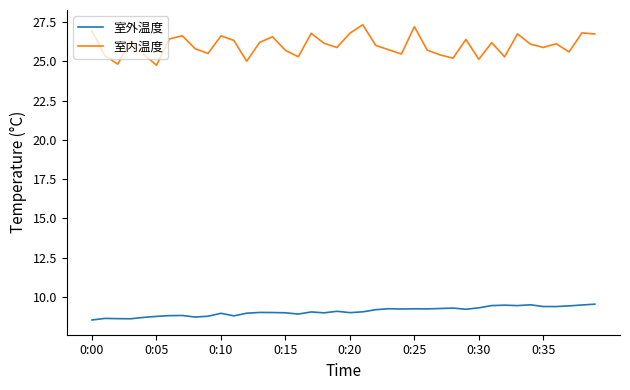

Which series has the largest total across all categories?

室内温度